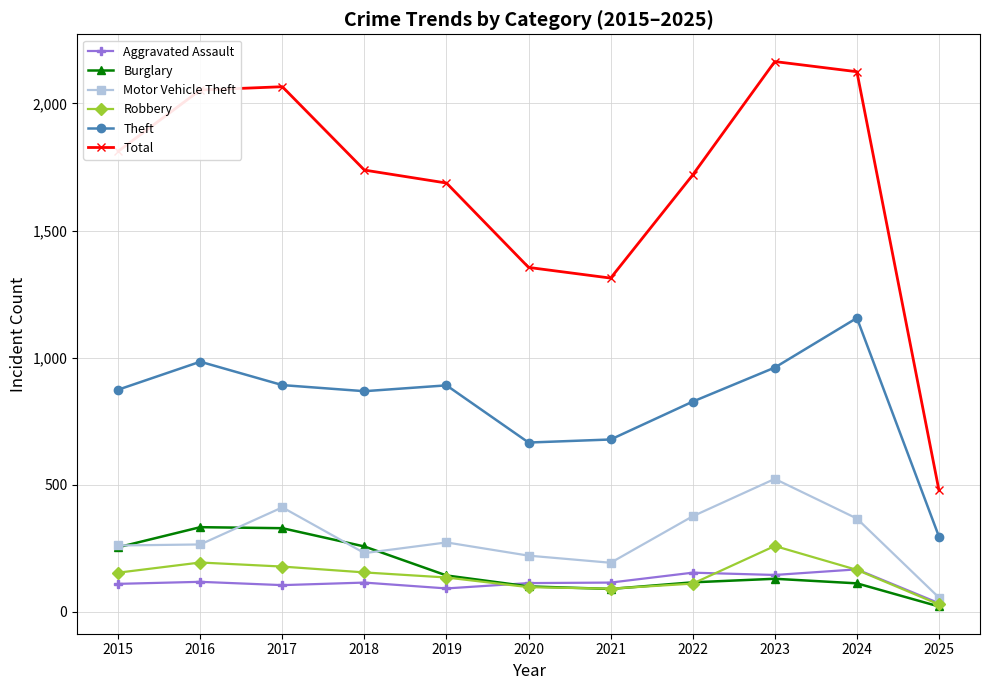

How many values in the Burglary series are below 130?

5